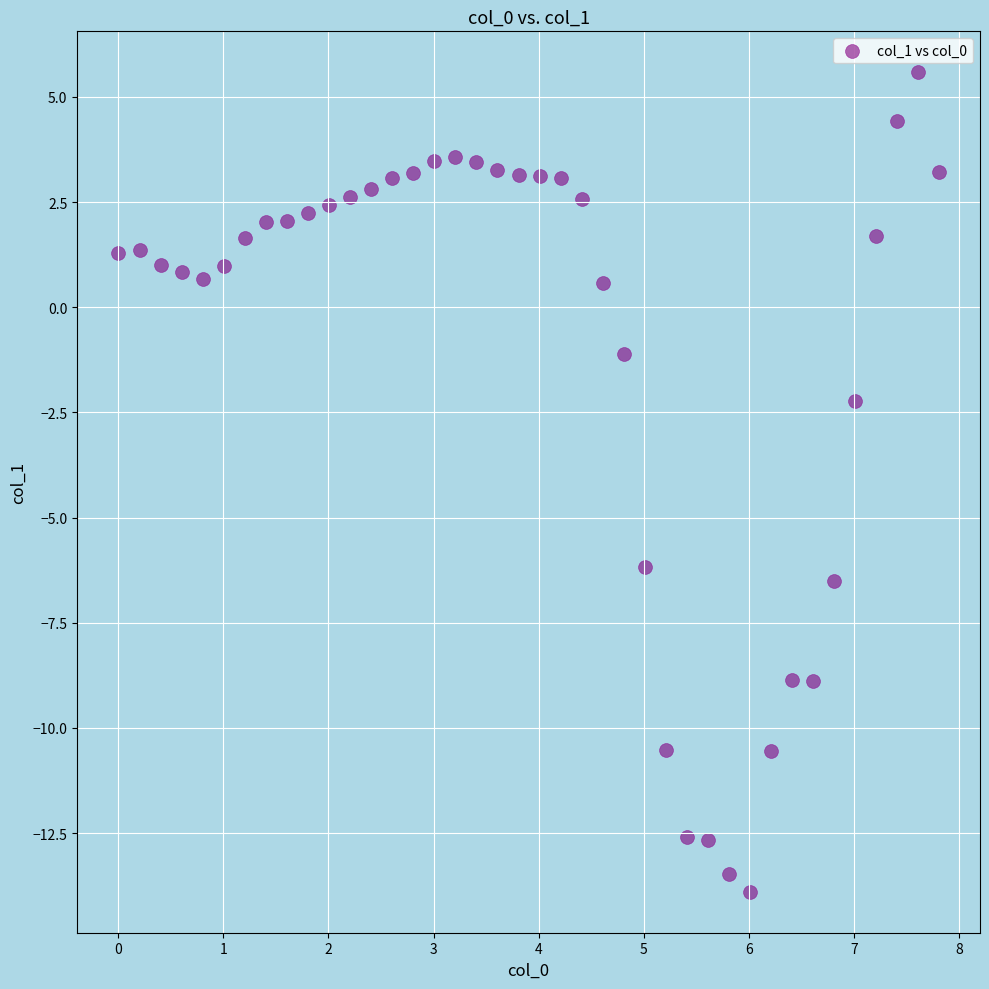

What is the range of X values (max minus min)?

7.8